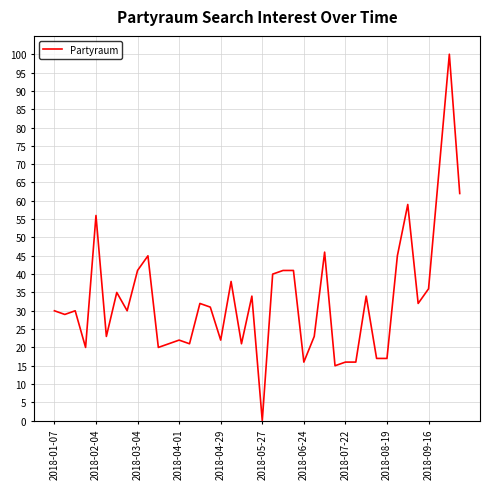

What is the maximum value shown in the chart?

100